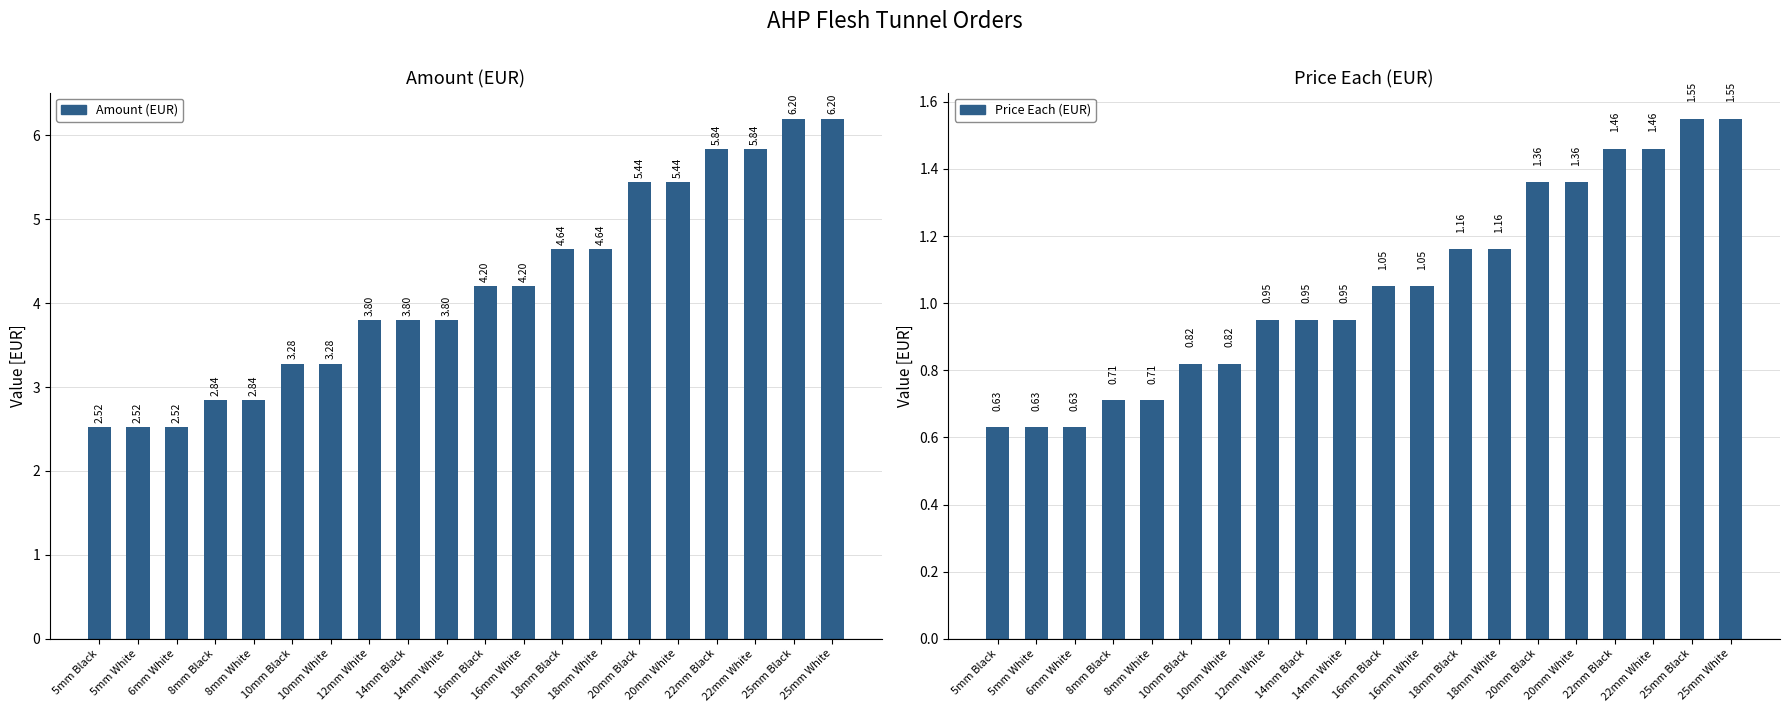

What is the difference between the Amount (EUR) values at 12mm White and 18mm White?

0.8